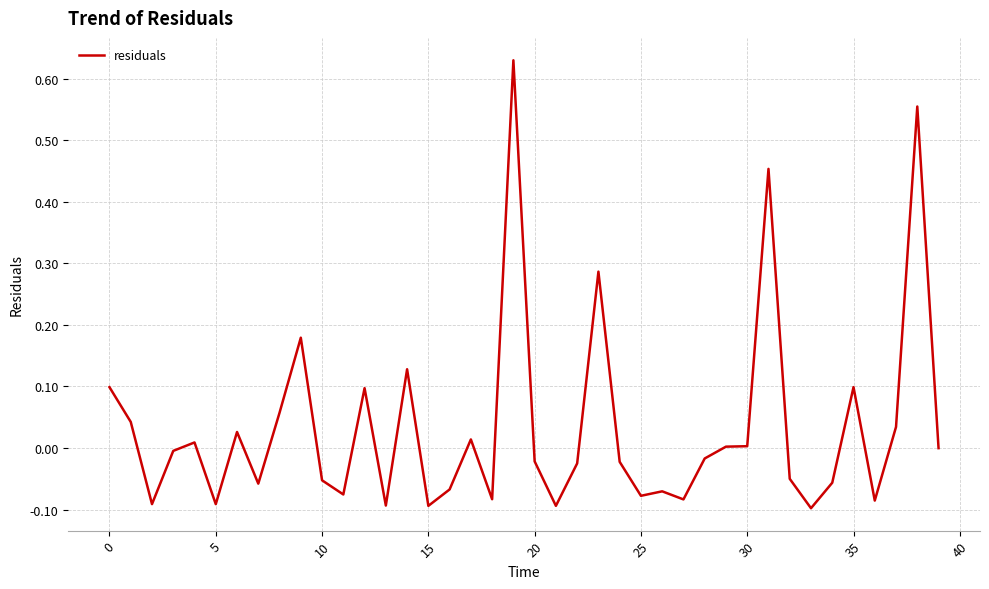

What is the sum of all values?

1.3